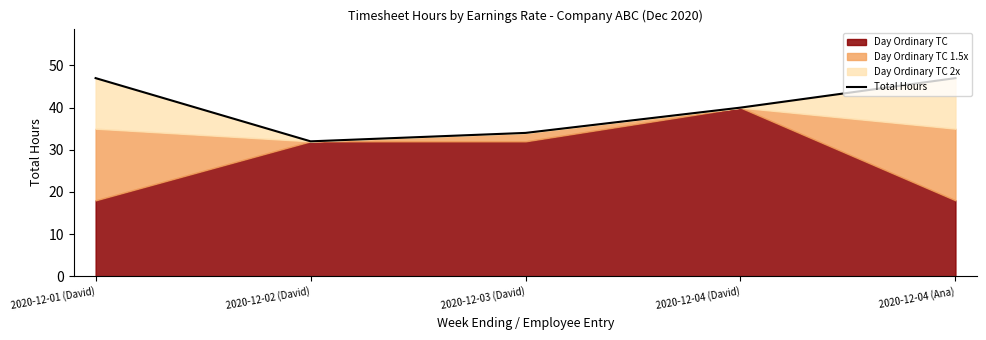

What is the label of the 2nd point from the right?

2020-12-04 (David)